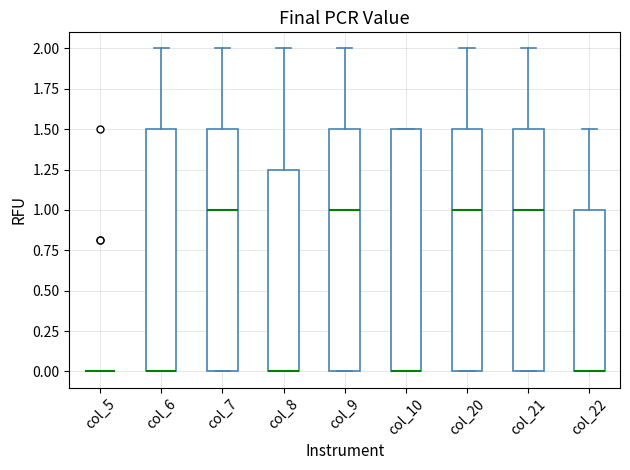

Reading left to right, read every box against the y-axis: the position of its median line, the range the box covers, and the ends of its whiskers. The values are not printed on the chart, so give them approximately, as read against the axis.

col_5: box collapsed to a line at 0.00, whiskers 0.00 to 0.00
col_6: median 0.00 (drawn on the box's lower edge), box 0.00 to 1.50, whiskers 0.00 to 2.00
col_7: median 1.00, box 0.00 to 1.50, whiskers 0.00 to 2.00
col_8: median 0.00 (drawn on the box's lower edge), box 0.00 to 1.25, whiskers 0.00 to 2.00
col_9: median 1.00, box 0.00 to 1.50, whiskers 0.00 to 2.00
col_10: median 0.00 (drawn on the box's lower edge), box 0.00 to 1.50, whiskers 0.00 to 1.50
col_20: median 1.00, box 0.00 to 1.50, whiskers 0.00 to 2.00
col_21: median 1.00, box 0.00 to 1.50, whiskers 0.00 to 2.00
col_22: median 0.00 (drawn on the box's lower edge), box 0.00 to 1.00, whiskers 0.00 to 1.50